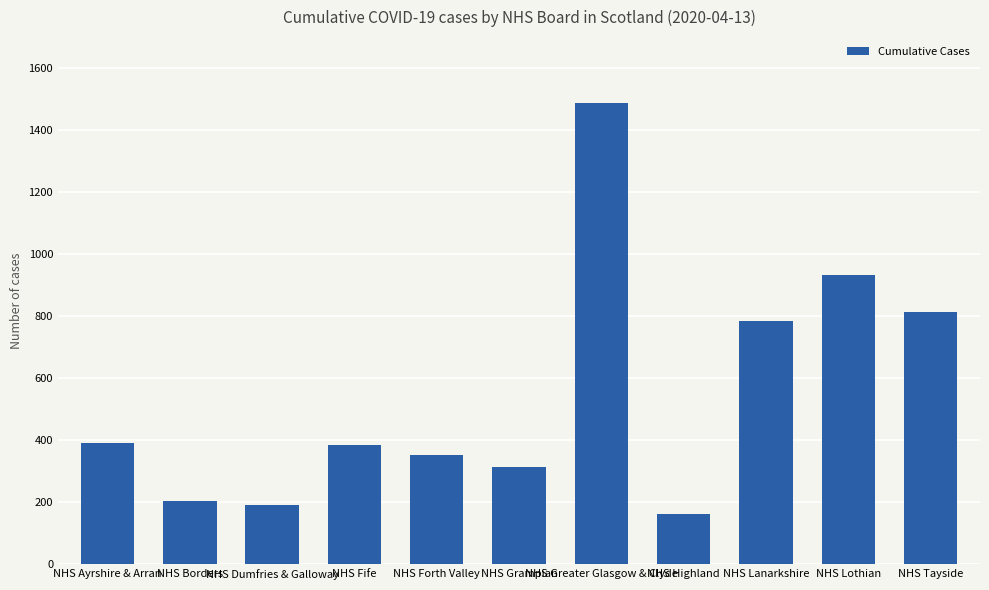

What is the minimum value shown in the chart?

163